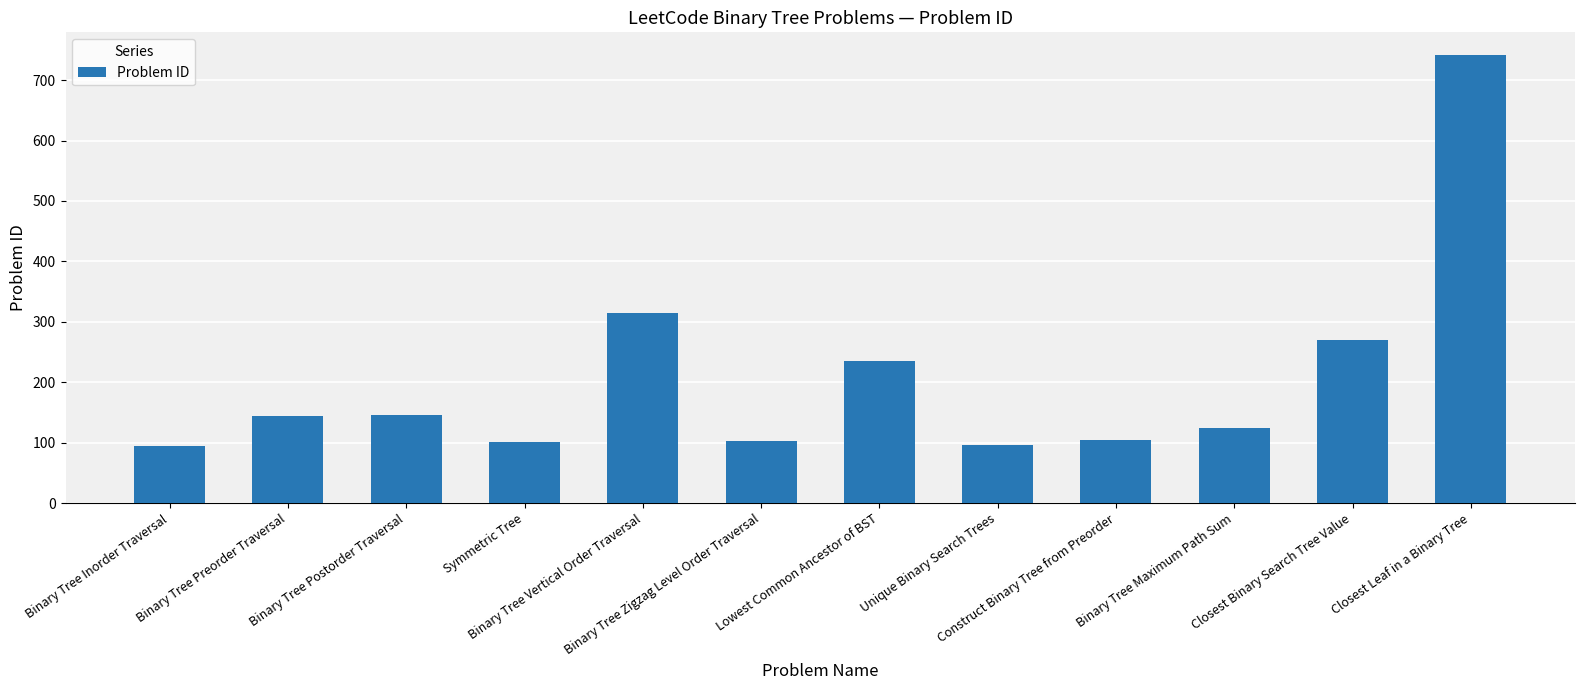

What is the sum of all values?

2473